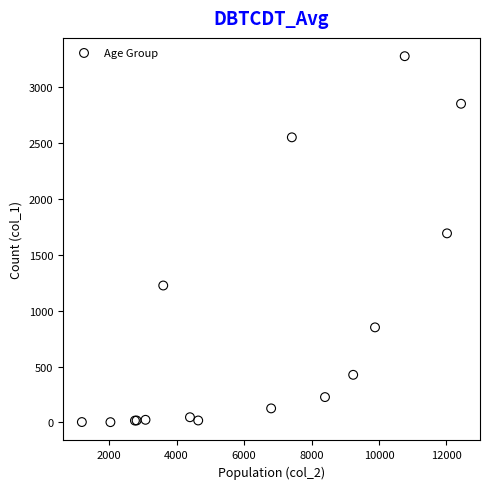

What Y value in the scatter plot is closest to 1638?

1690